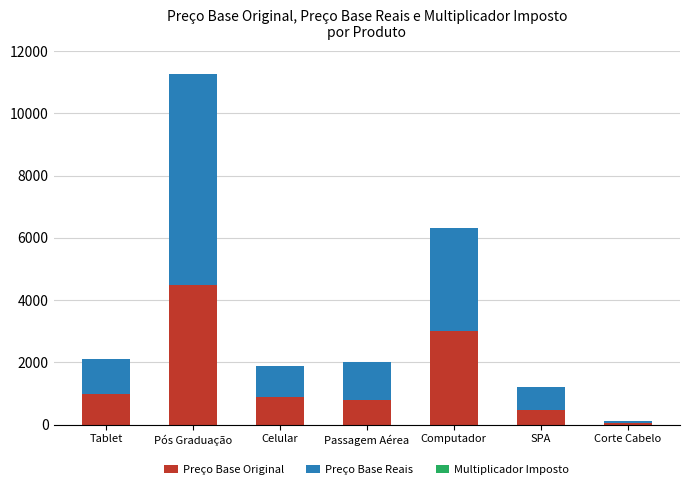

Count the number of categories in the chart.

7